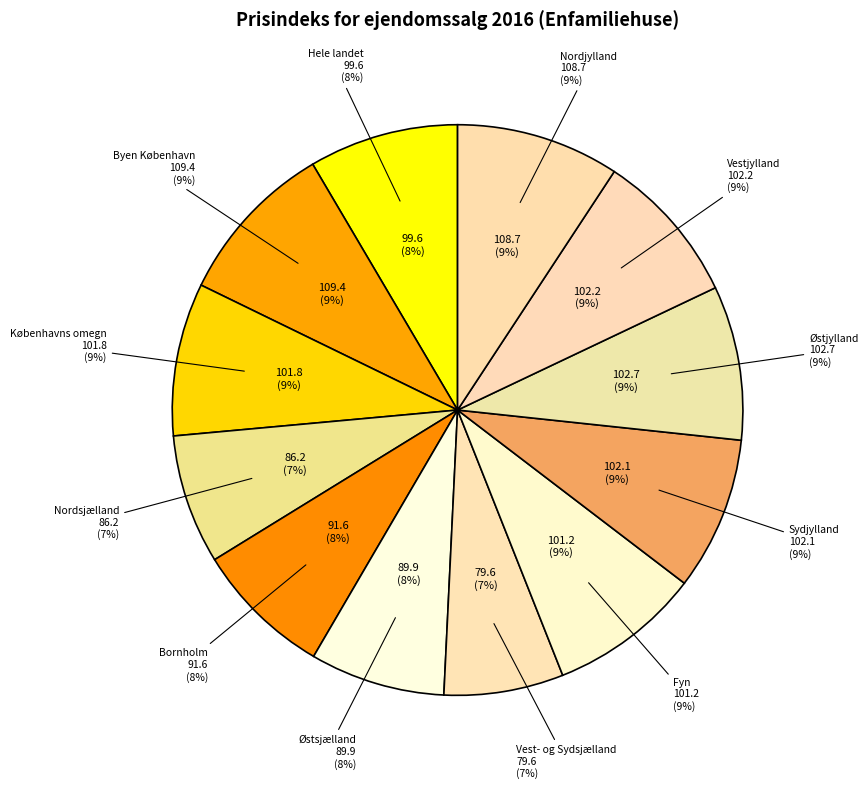

What percentage is the Nordsjælland slice, to the nearest percent?

7%